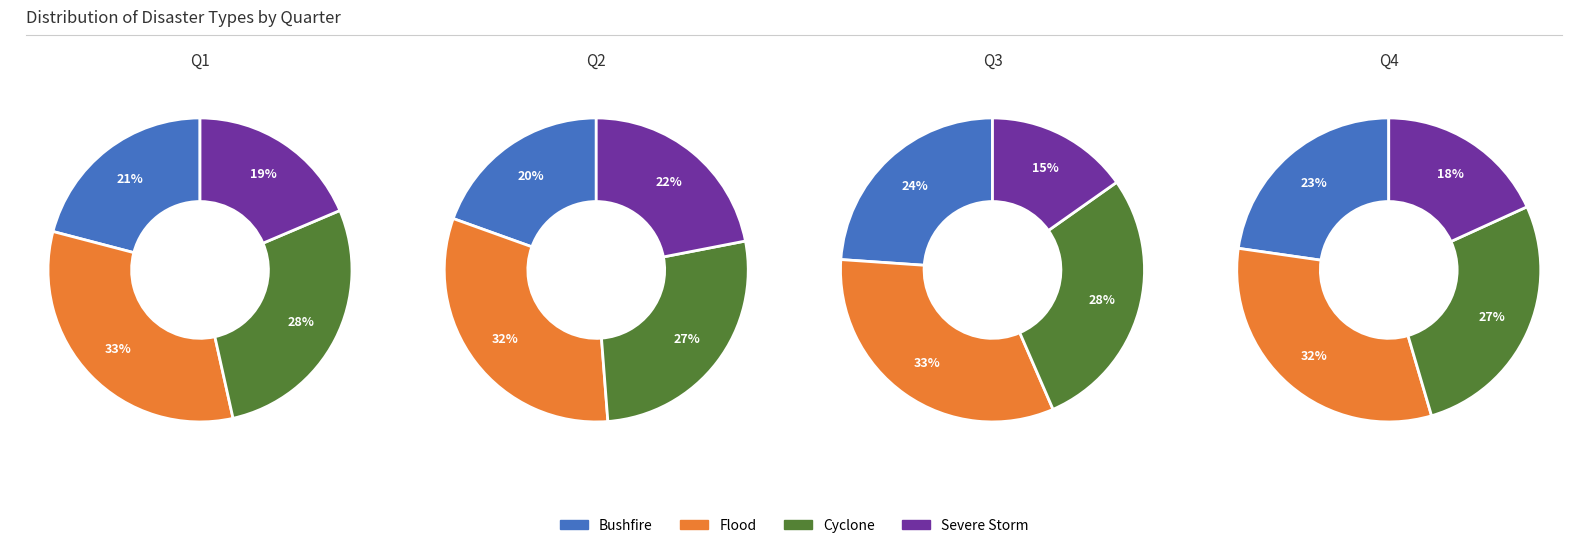

Rank the series at 1 from highest to lowest value.

Flood, Cyclone, Severe Storm, Bushfire